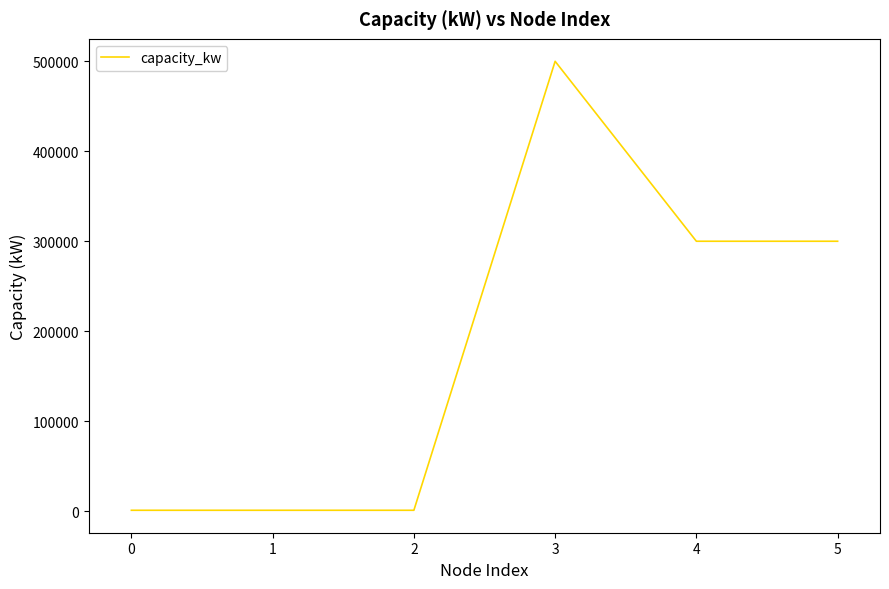

What is the sum of all values?

1103000